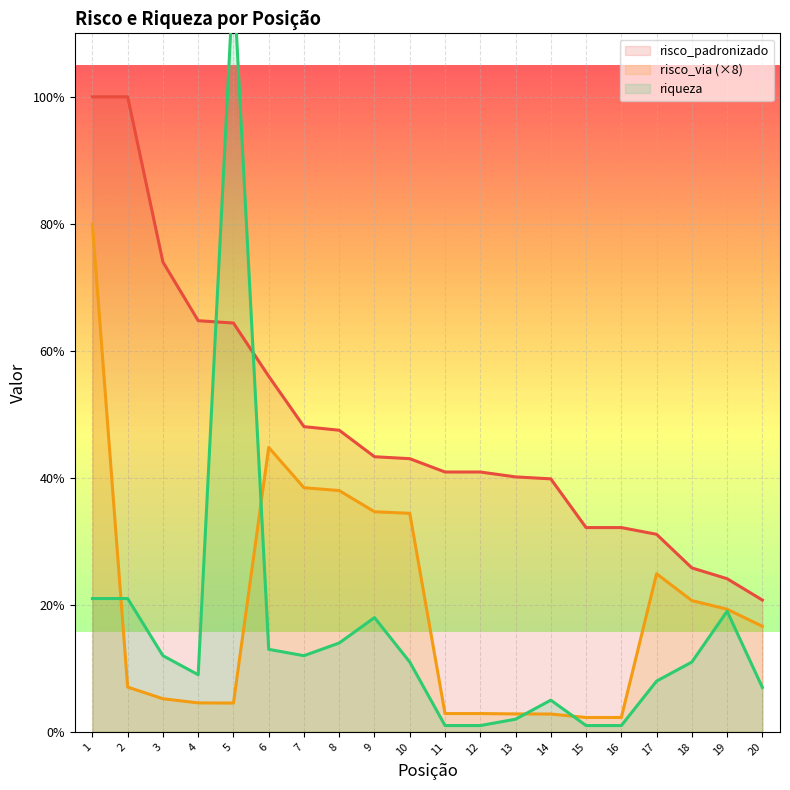

True or false: risco_padronizado has a value of 32.2 at 16.

True